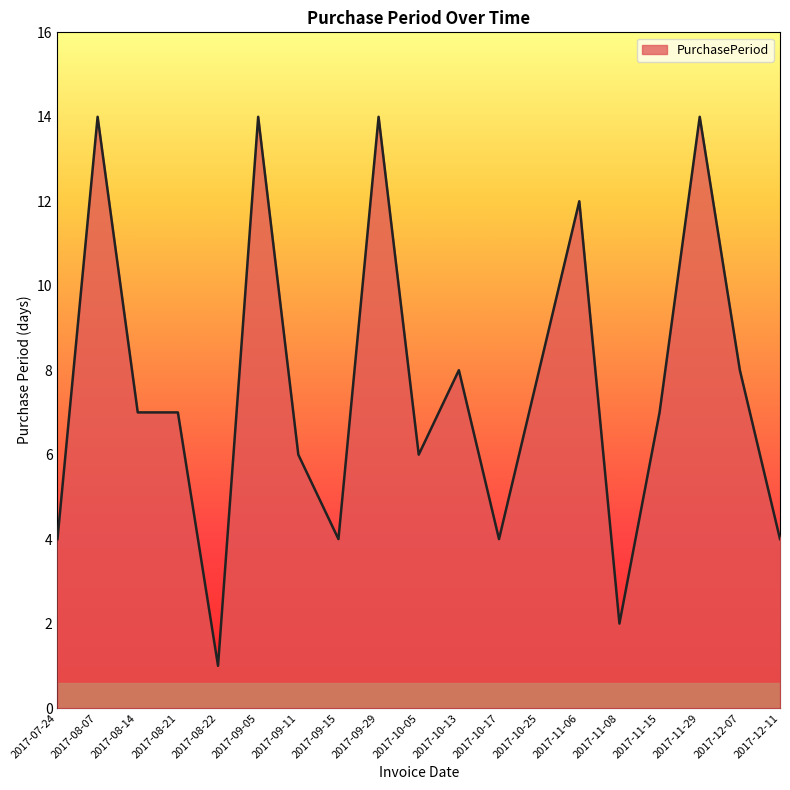

Does the chart display data point markers on the line(s)?

No